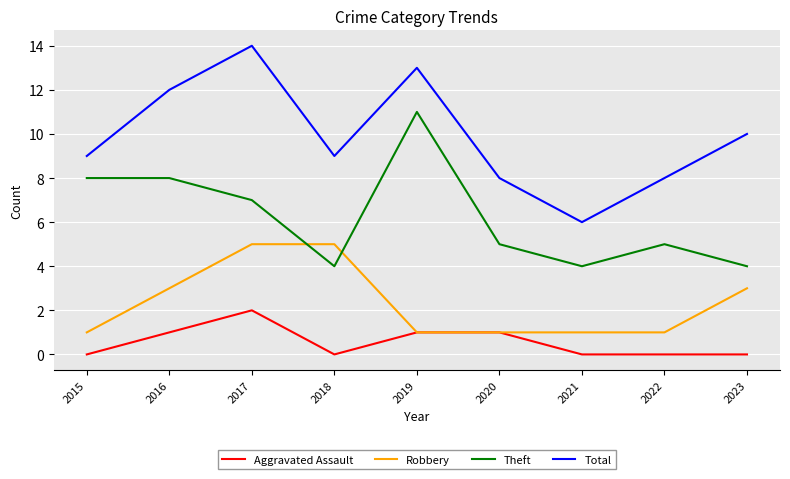

What is the difference between the maximum and second lowest values in the Aggravated Assault series?

2